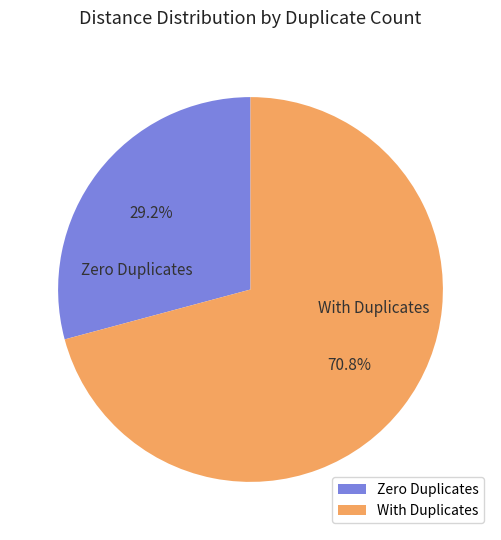

What is the majority slice?

With Duplicates